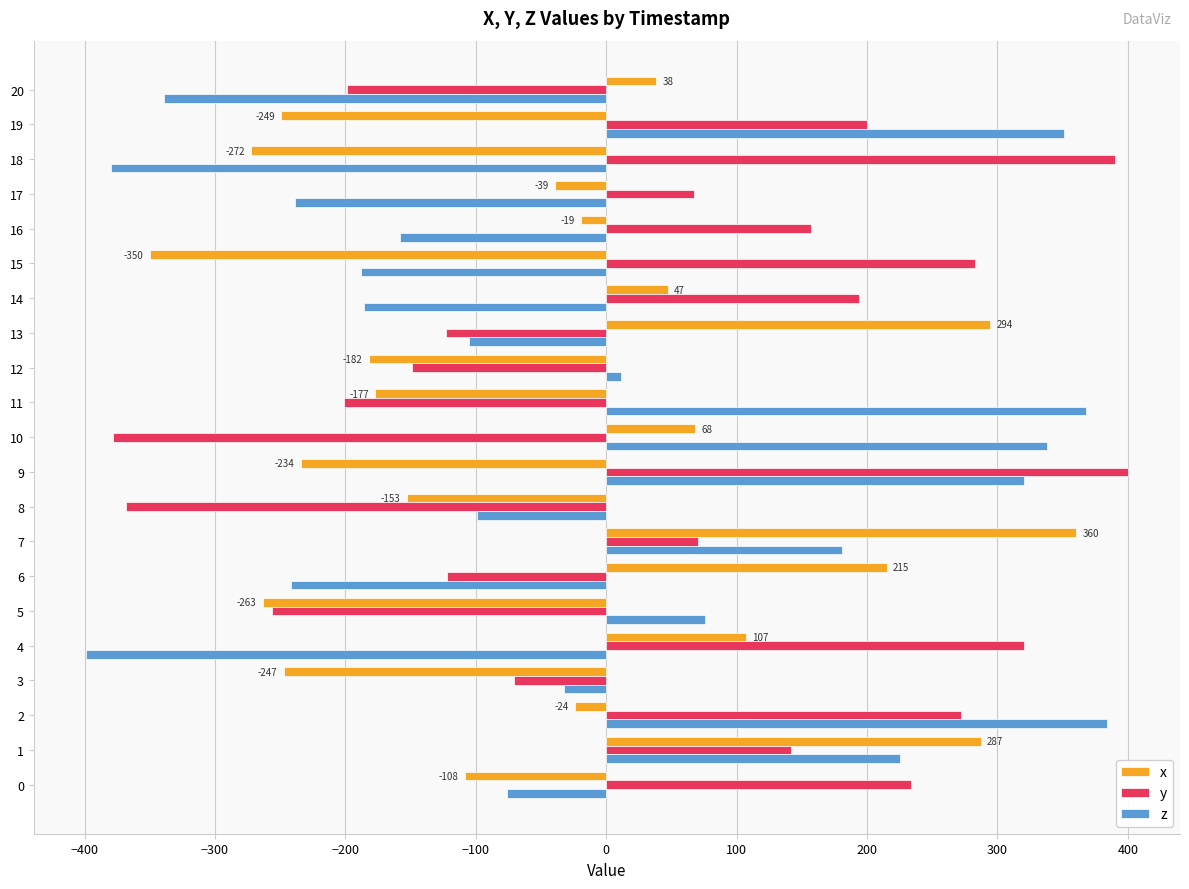

How many data points in z are less than -76?

10